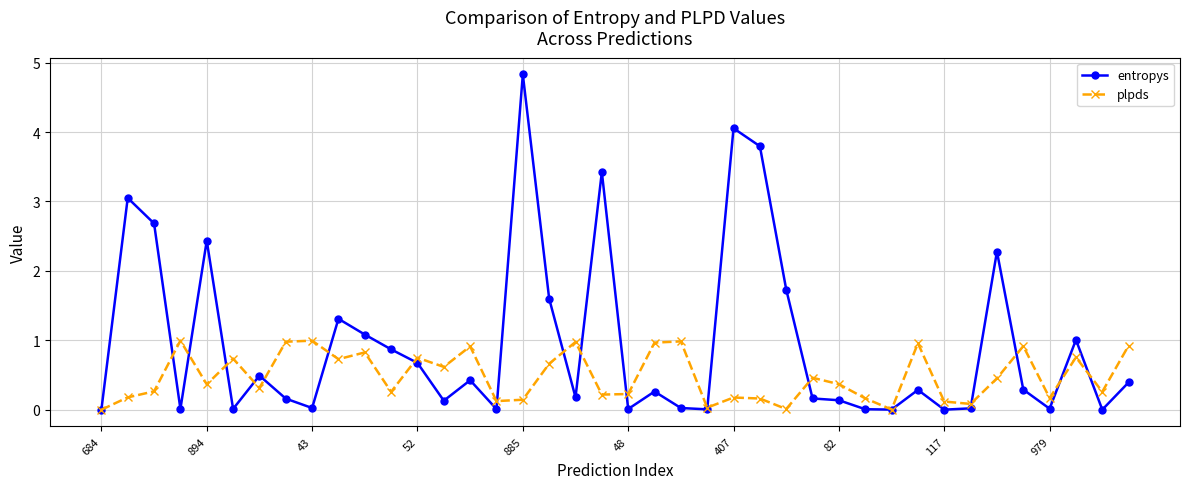

What is the value of the entropys point at the 36th from the left?

0.3